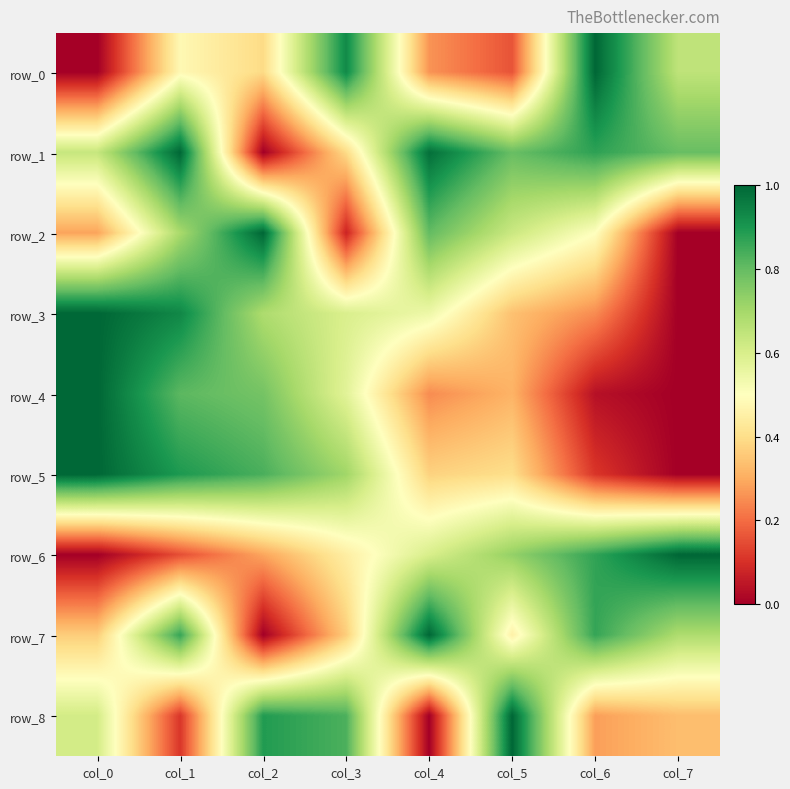

At which category does the chart reach its minimum across all series?

col_0